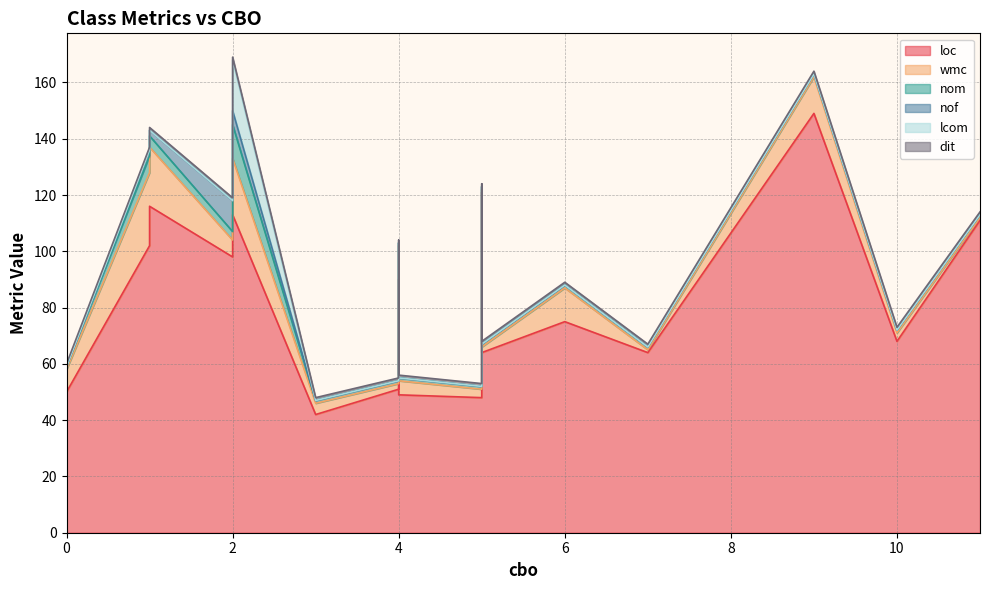

How many data points does each series have?

24